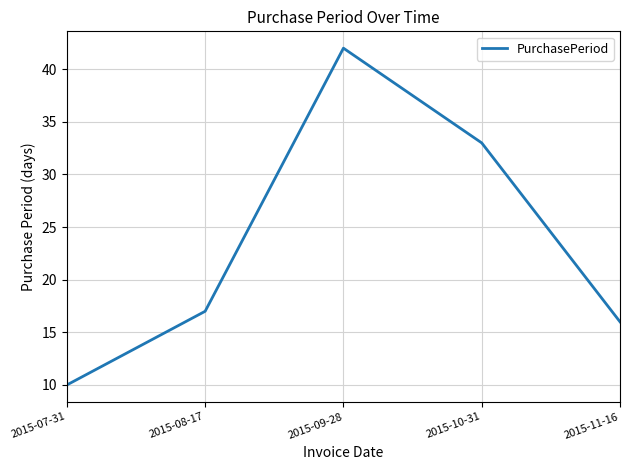

Reading left to right, list all the values displayed in this chart.

2015-07-31=10	2015-08-17=17	2015-09-28=42	2015-10-31=33	2015-11-16=16